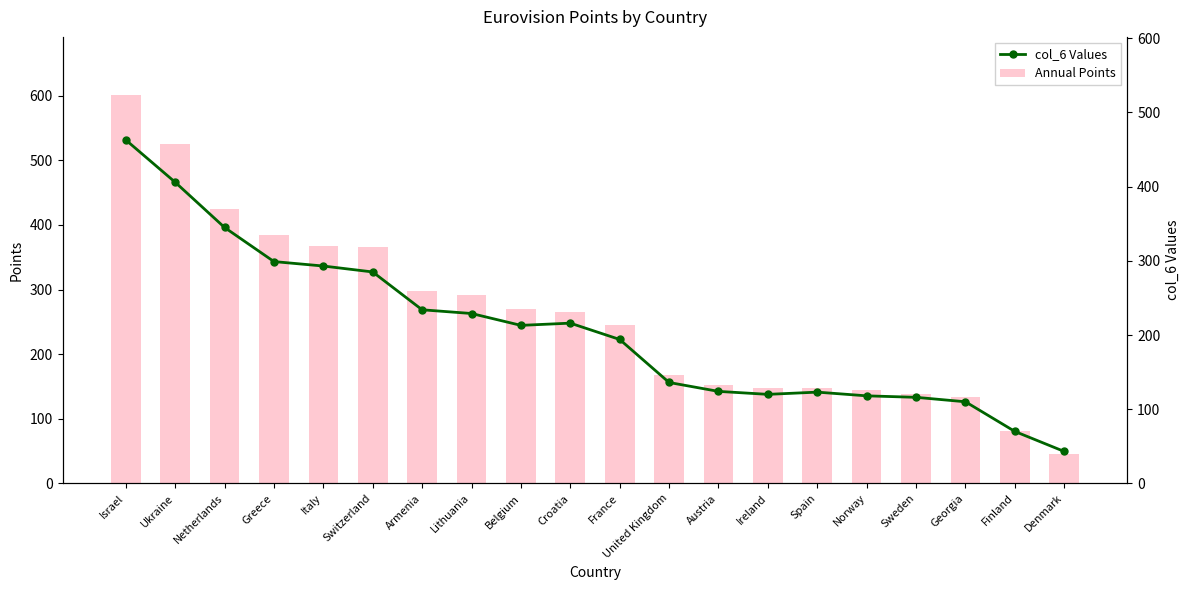

List the series in order of their overall mean, highest first.

Annual Points, col_6 Values